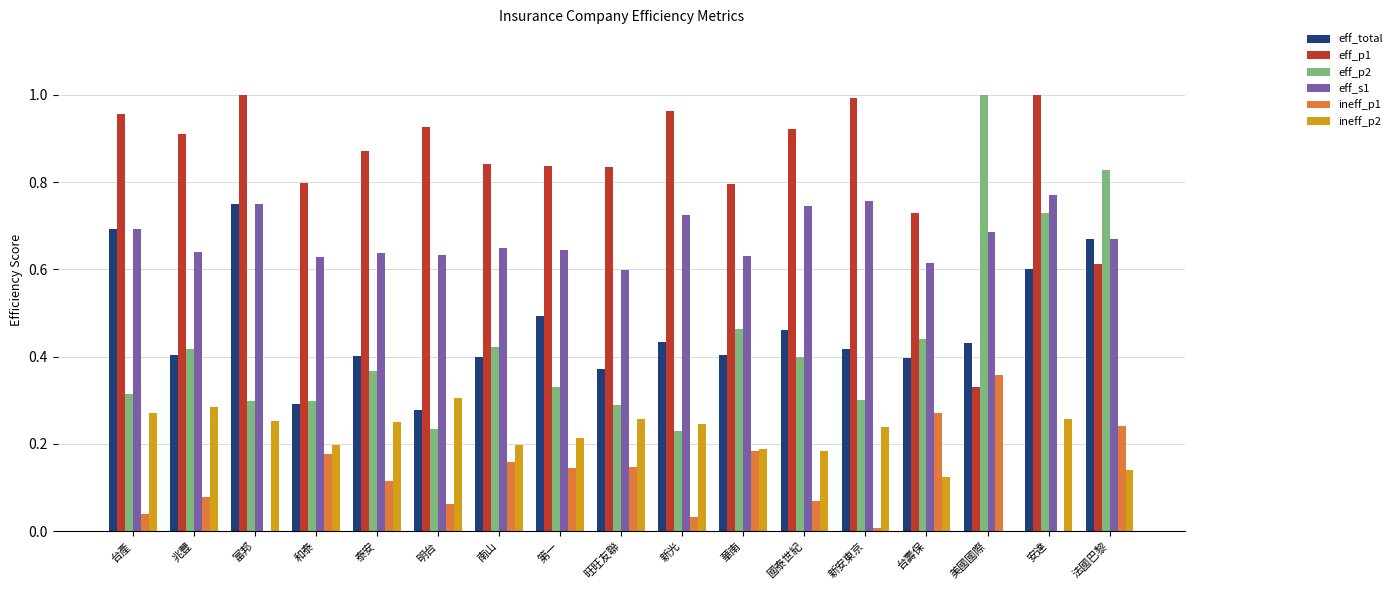

What are all the series names shown in the legend?

eff_total, eff_p1, eff_p2, eff_s1, ineff_p1, ineff_p2